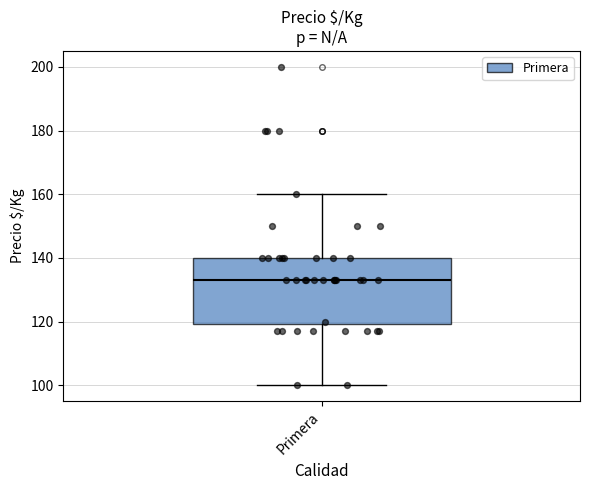

Read this box plot against the y-axis: the position of the median line, the range covered by the box, and the ends of both whiskers. The values are not printed on the chart, so give them approximately, as read against the axis.

median 134, box 120 to 140, whiskers 100 to 160